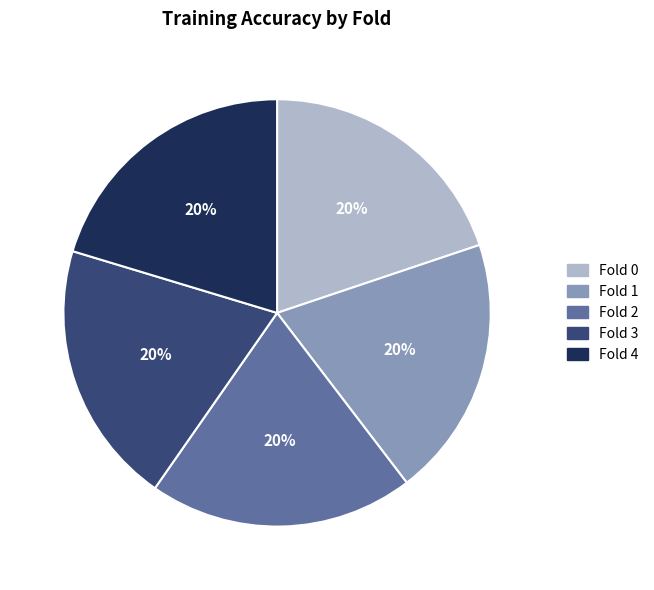

To the nearest percent, what portion does Fold 4 represent?

20%